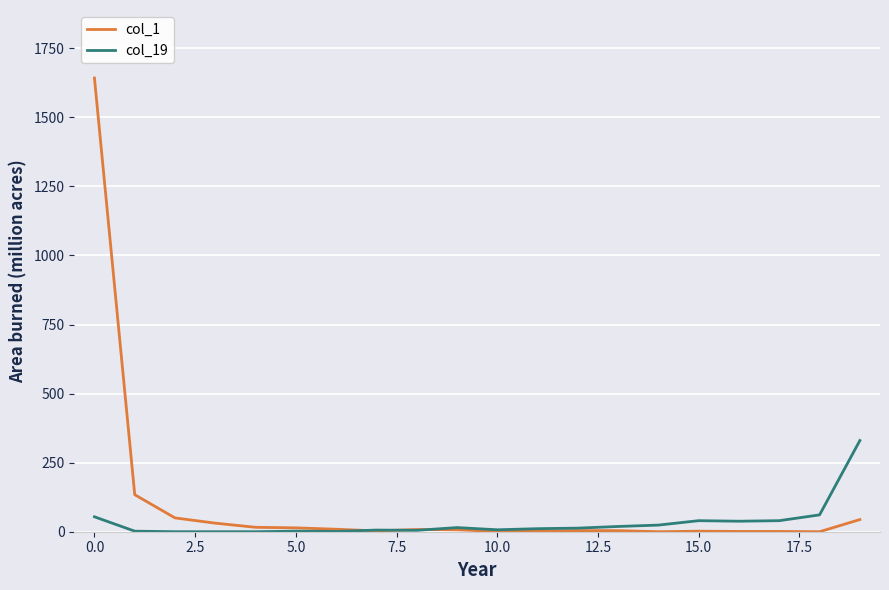

What is the greatest value displayed?

1642